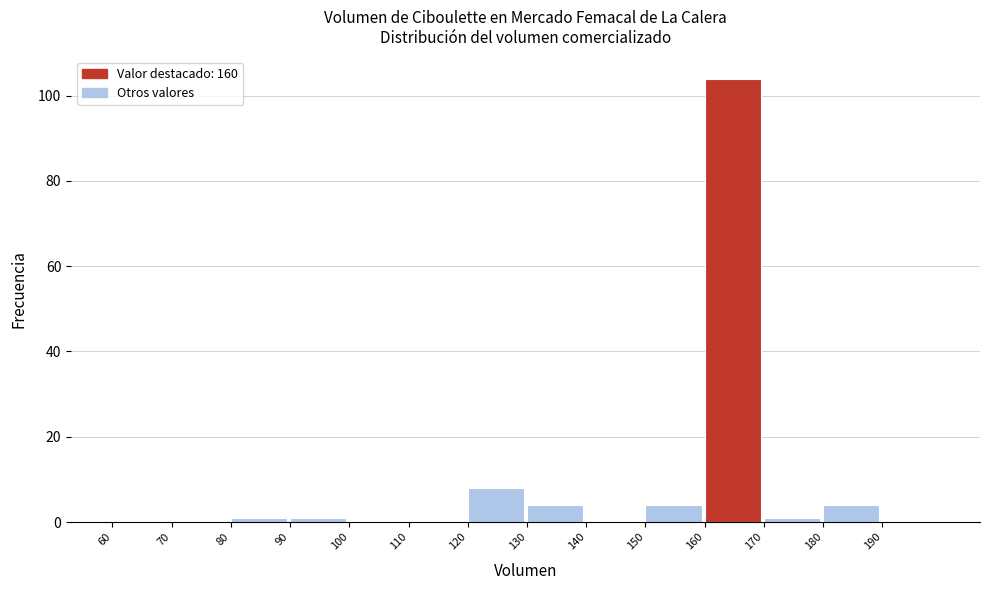

Reading left to right, list every bar in this chart as the range it spans on the x-axis followed by its height. The values are not printed on the chart, so give them approximately, as read against the axis.

60 to 70: 0
70 to 80: 0
80 to 90: under 2
90 to 100: under 2
100 to 110: 0
110 to 120: 0
120 to 130: 8
130 to 140: 4
140 to 150: 0
150 to 160: 4
160 to 170: 104
170 to 180: under 2
180 to 190: 4
190 to 200: 0